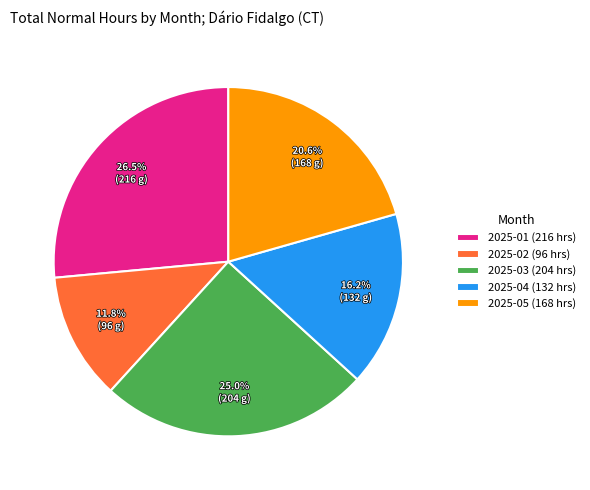

What percentage is the 2025-03 slice, to the nearest percent?

25%